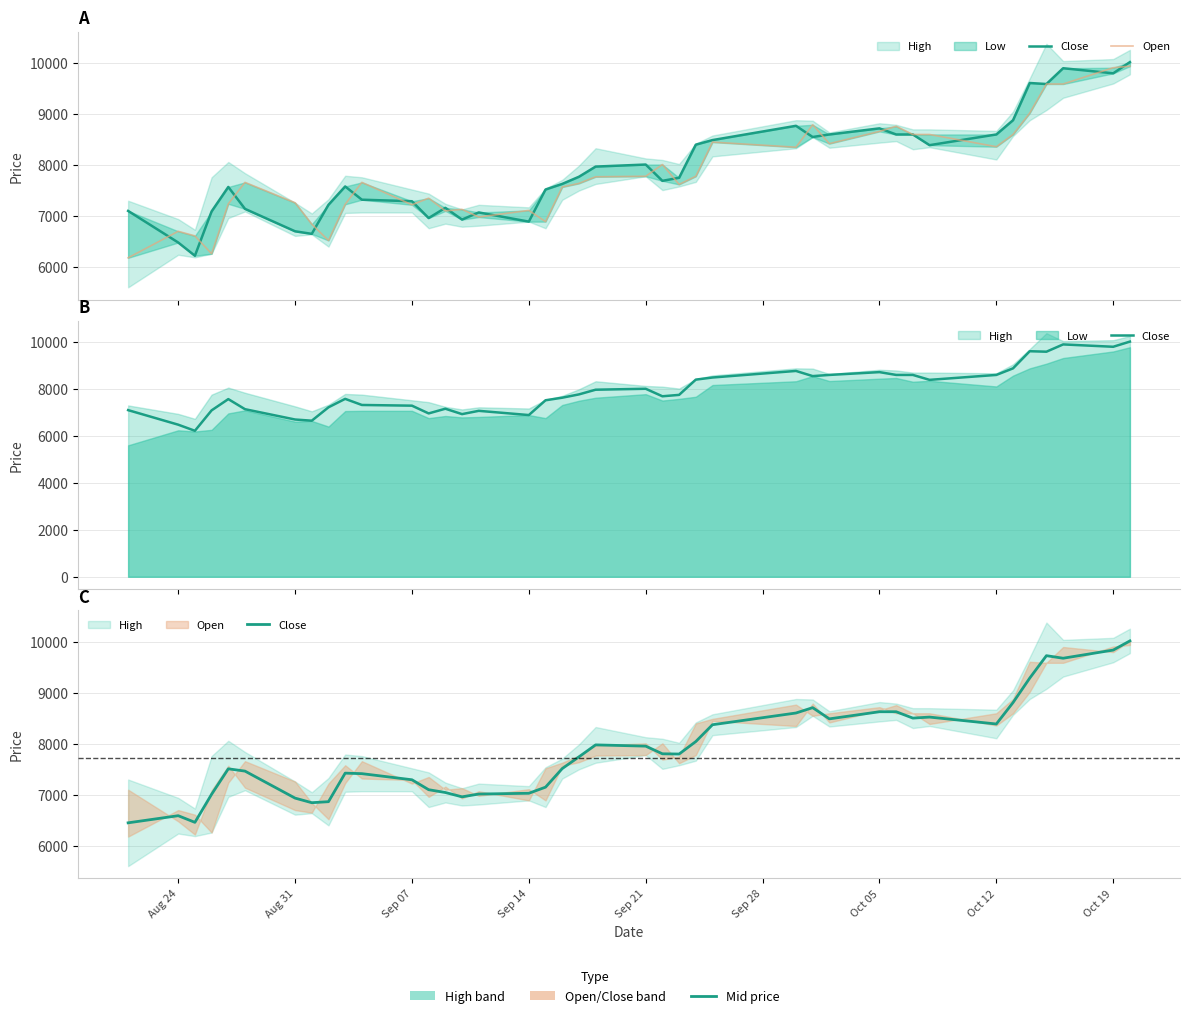

At which label does Open reach its minimum?

Aug 24